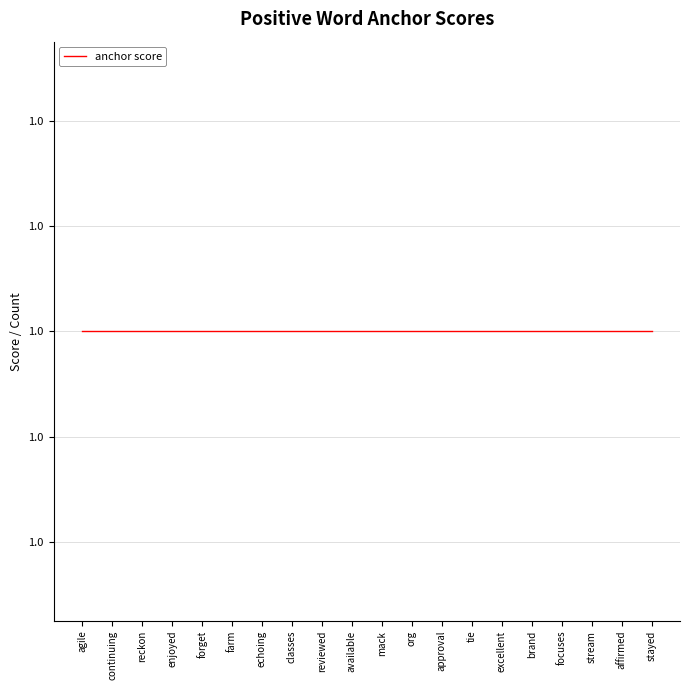

Does the chart have visible grid lines?

Yes